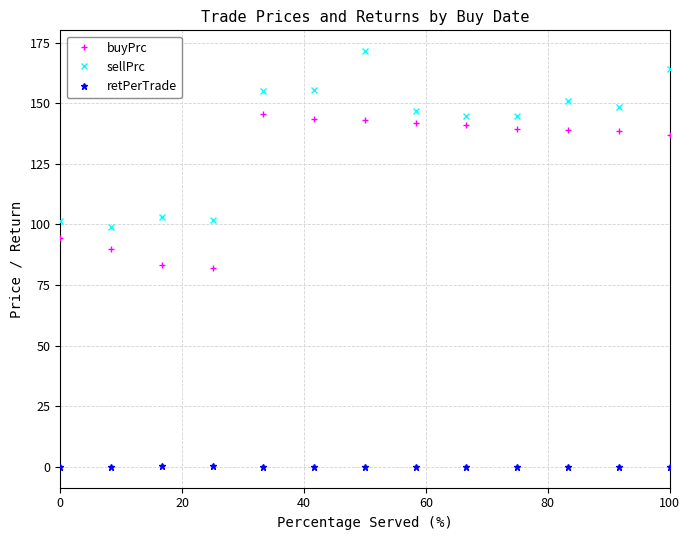

True or false: retPerTrade and buyPrc intersect in this chart.

False